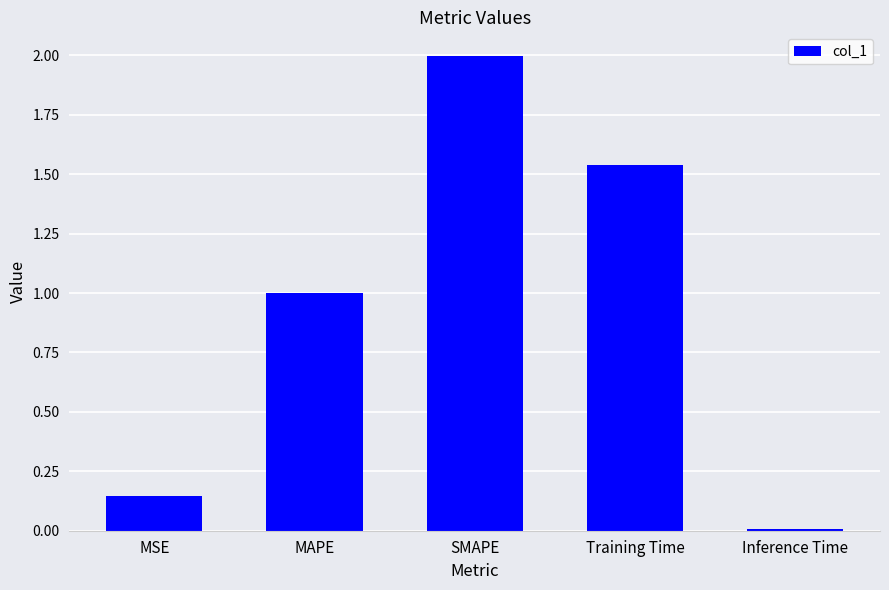

What is the change in value from MAPE to SMAPE?

+1.0